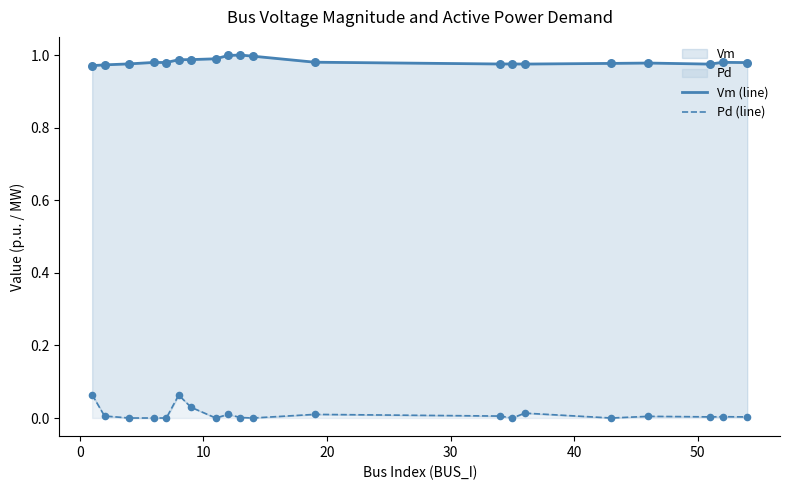

Which series reaches the minimum Y coordinate?

Pd (line)